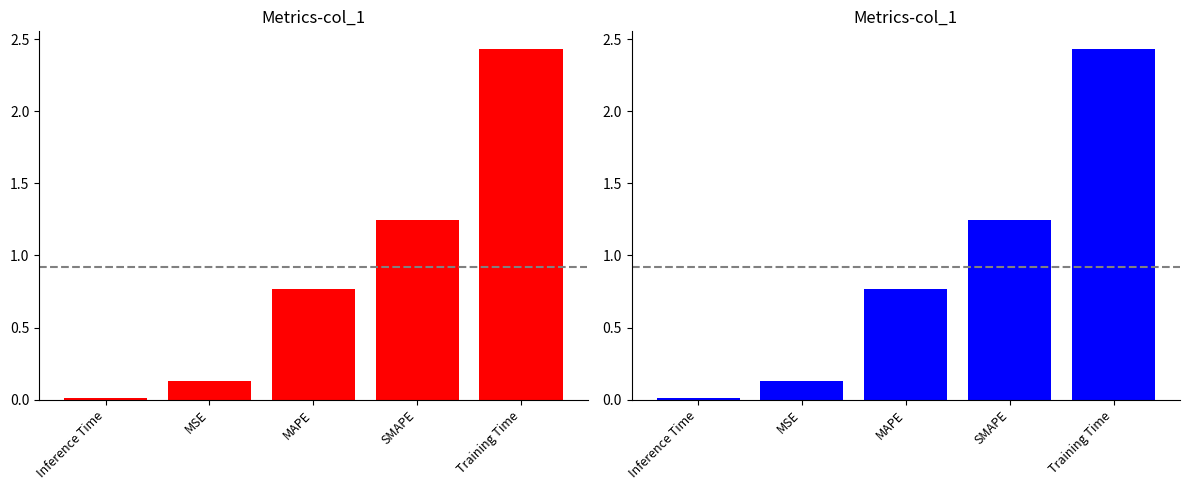

Reading left to right, what are all the values shown in this chart?

Inference Time=0.0	MSE=0.1	MAPE=0.8	SMAPE=1.2	Training Time=2.4